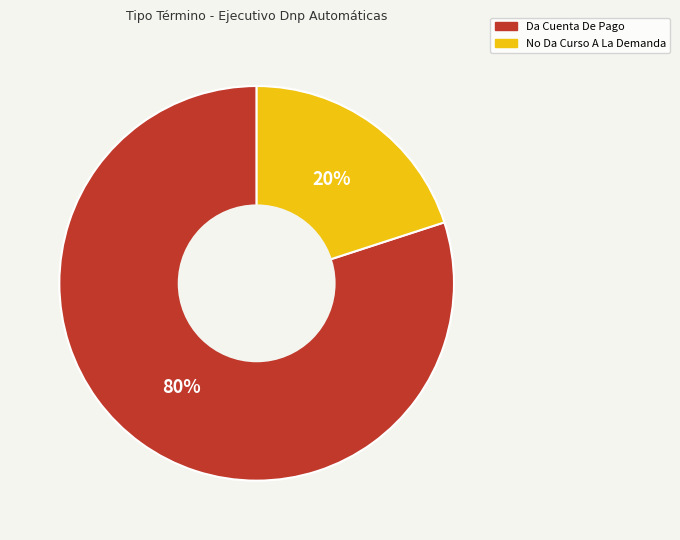

Rank the categories by value from highest to lowest.

Da Cuenta De Pago, No Da Curso A La Demanda